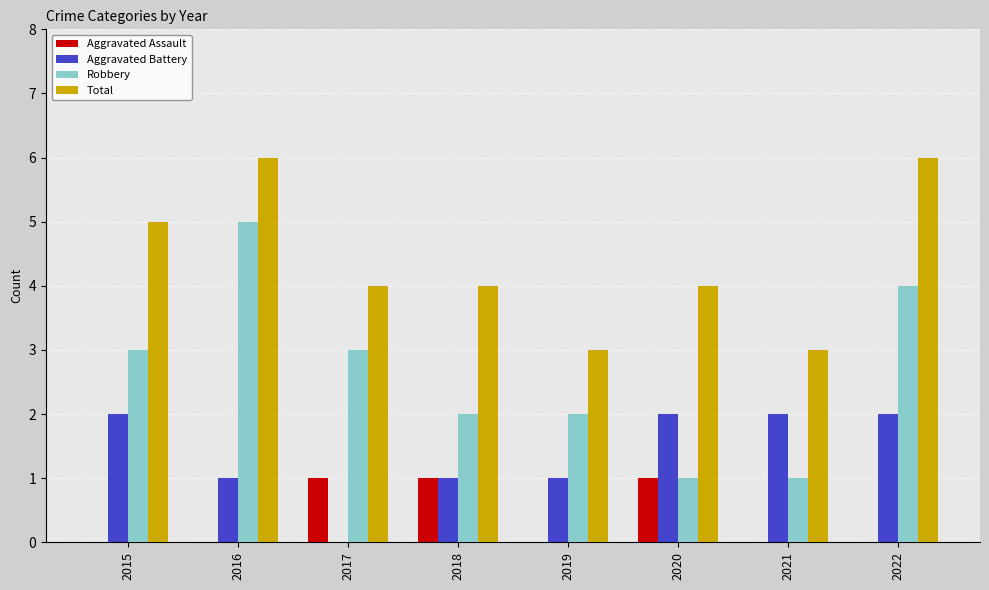

How many groups of bars are there?

8